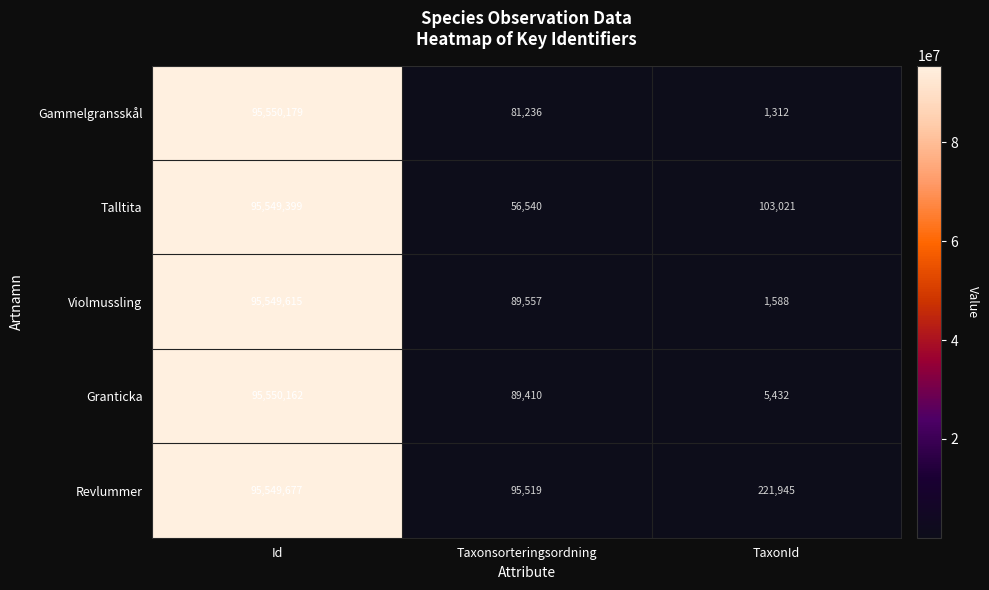

What is the total value across all series at Id?

477749032